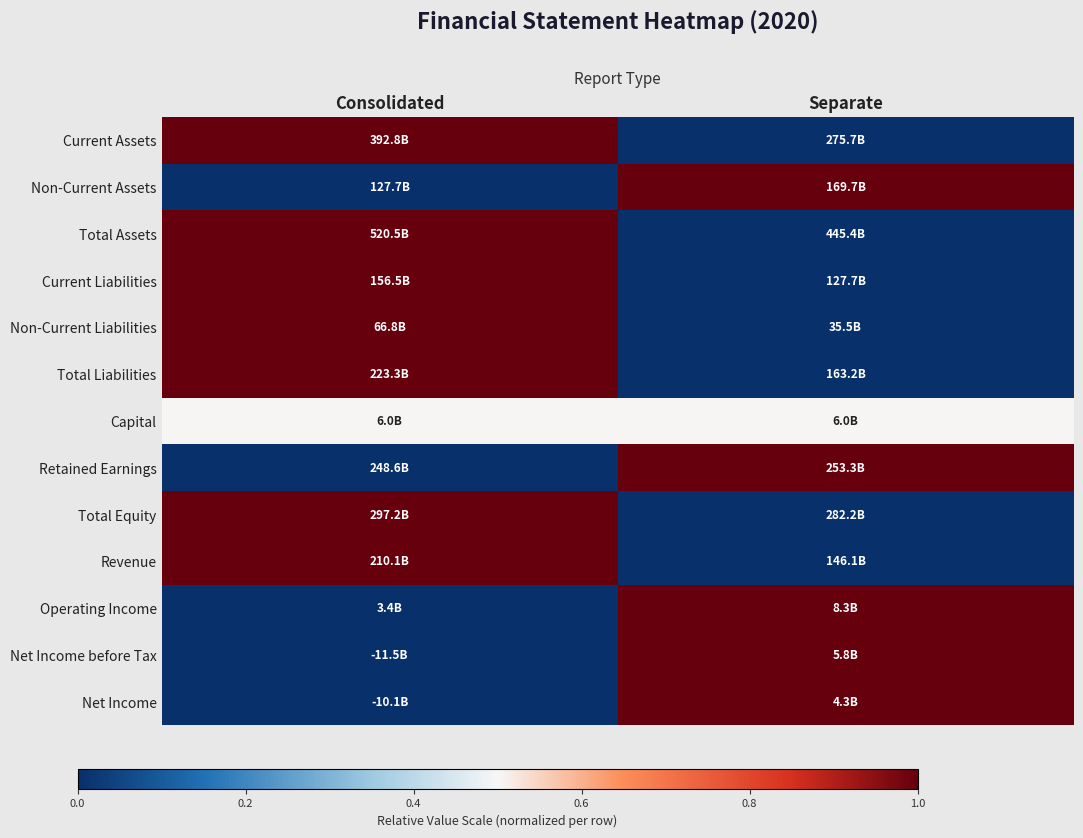

Count the number of categories in the chart.

2